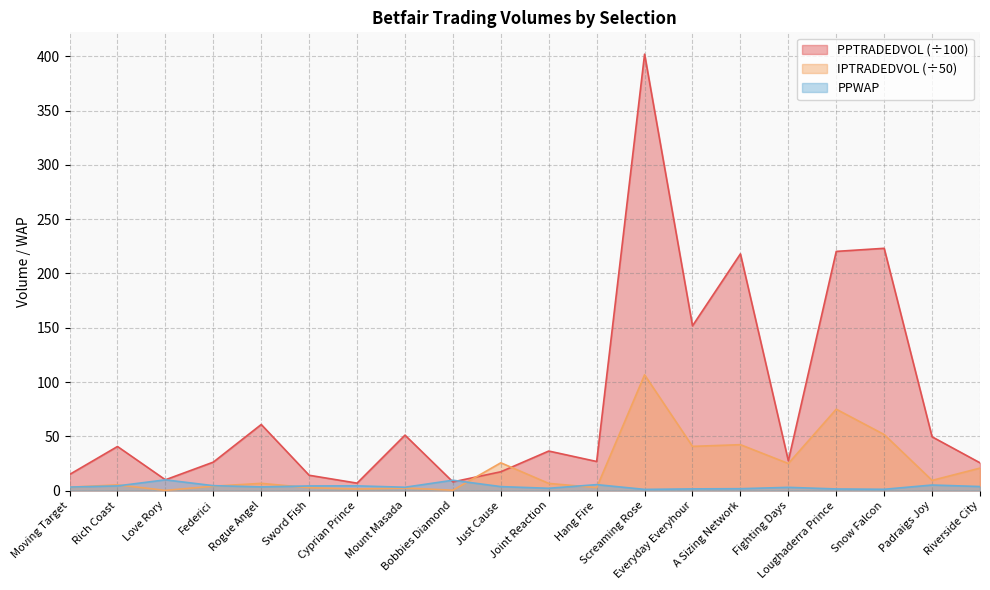

What position from the right is Just Cause?

11